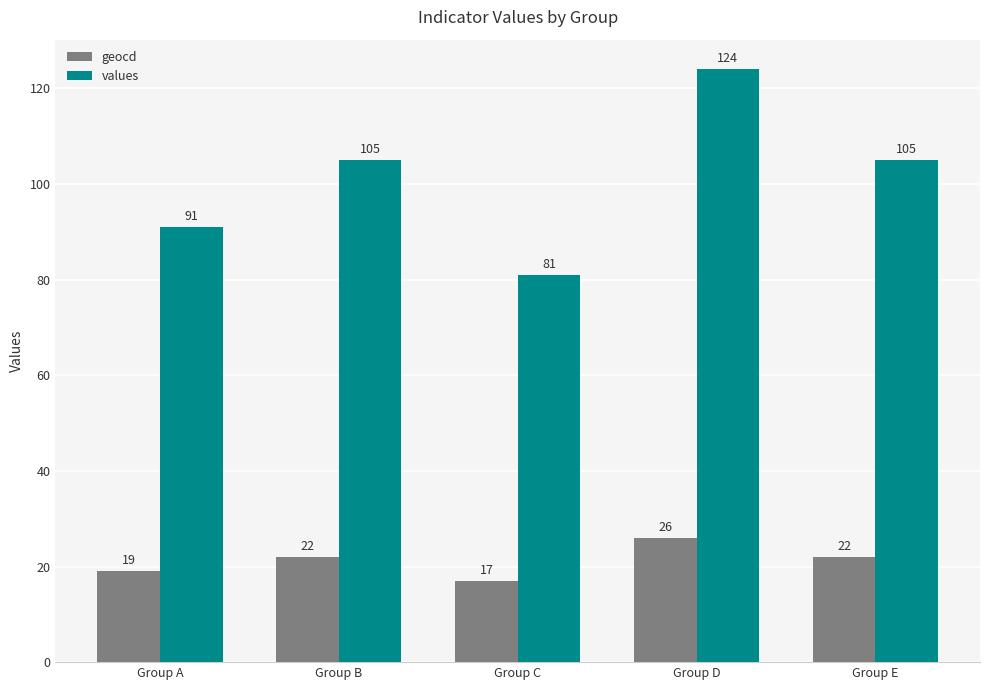

How many geocd values are between 19 and 22?

3